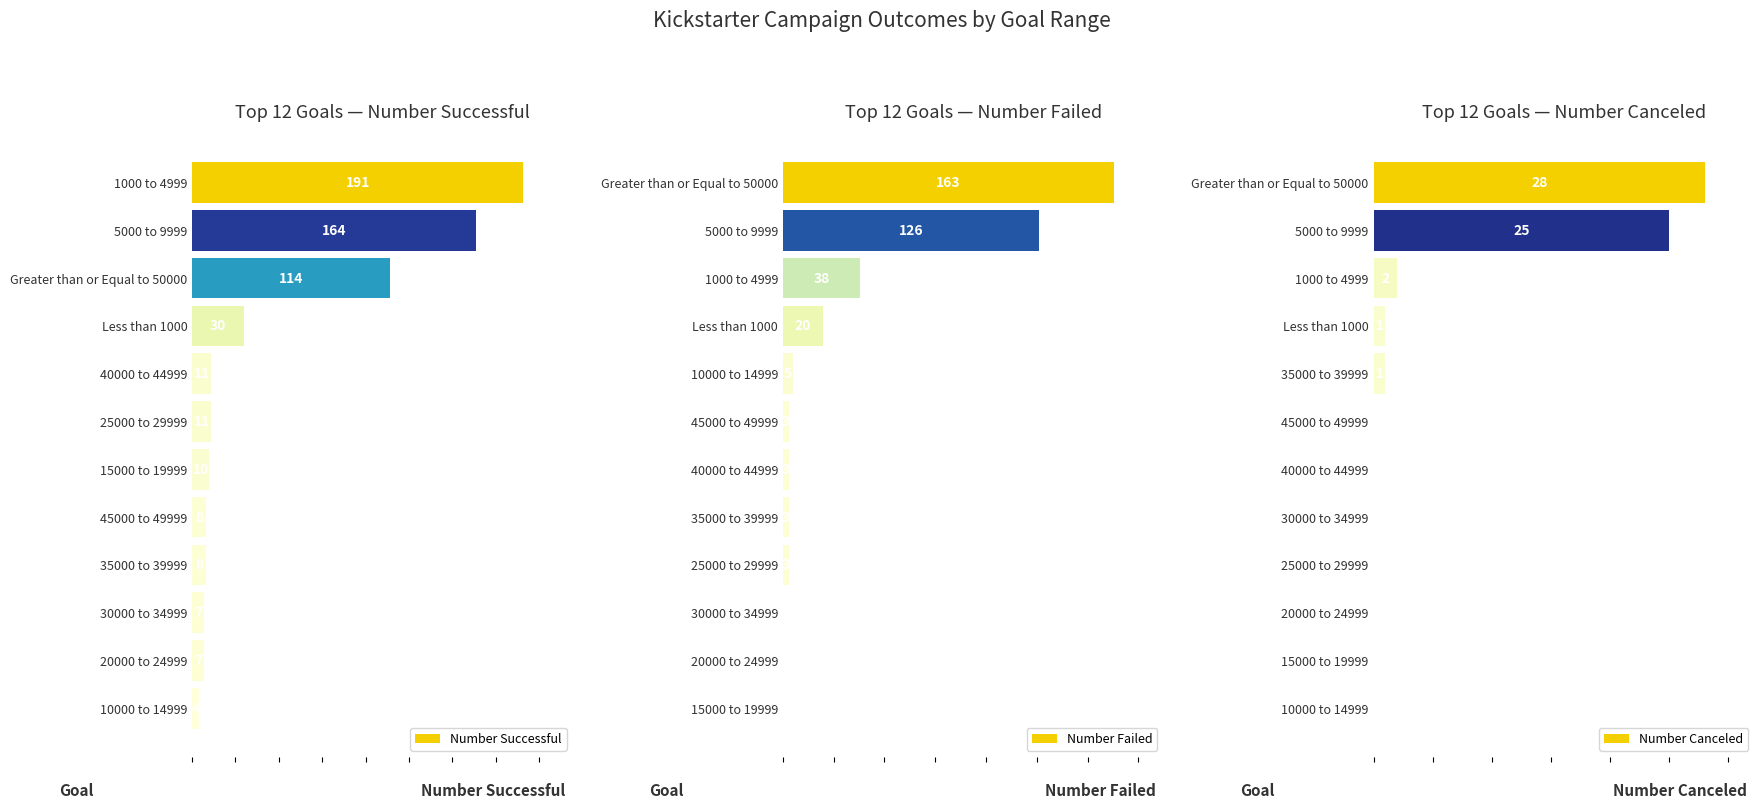

What is the approximate value of Number Failed at 40000 to 44999?

3